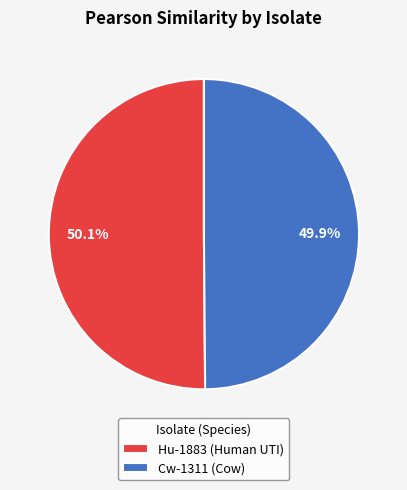

Count the number of slices in the pie.

2